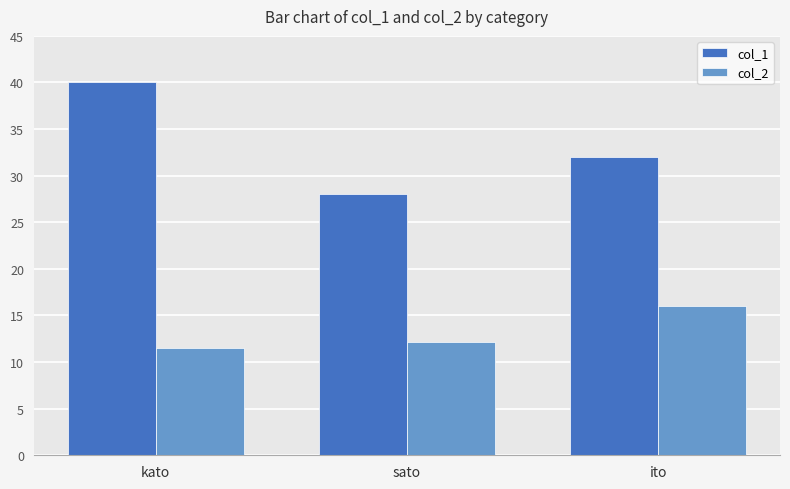

What is the maximum value shown in the chart?

40.0